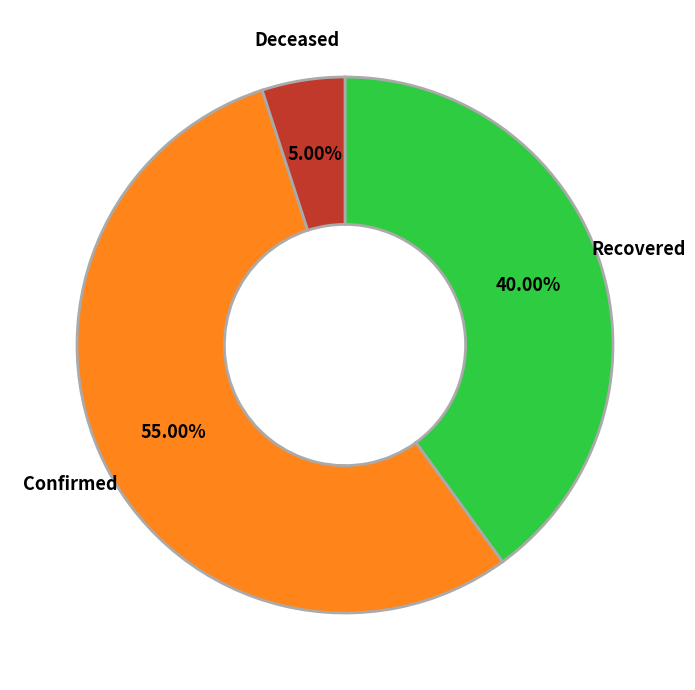

Is there a majority slice in this chart?

Yes